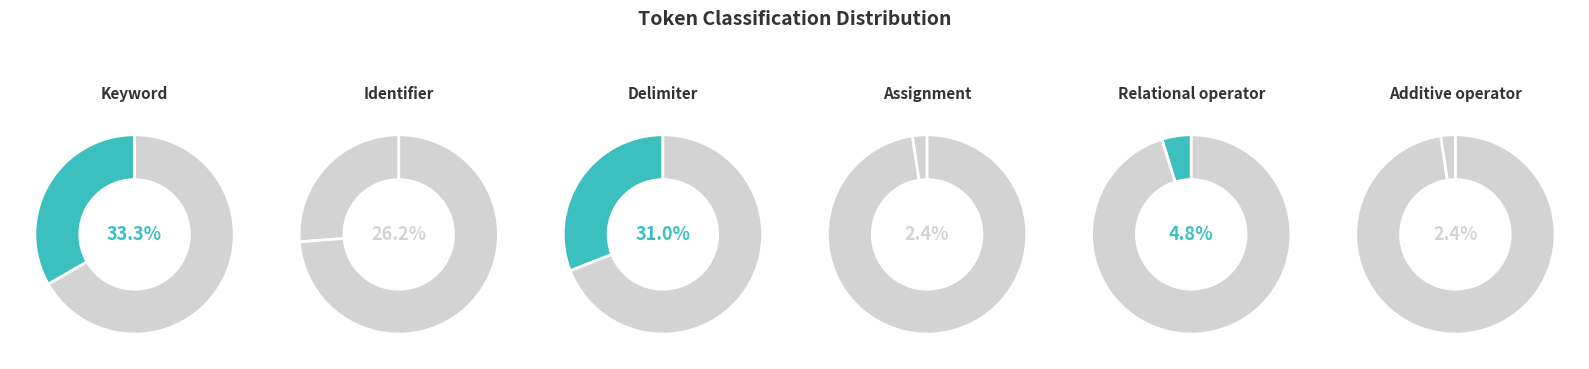

How many segments does this pie chart have?

6